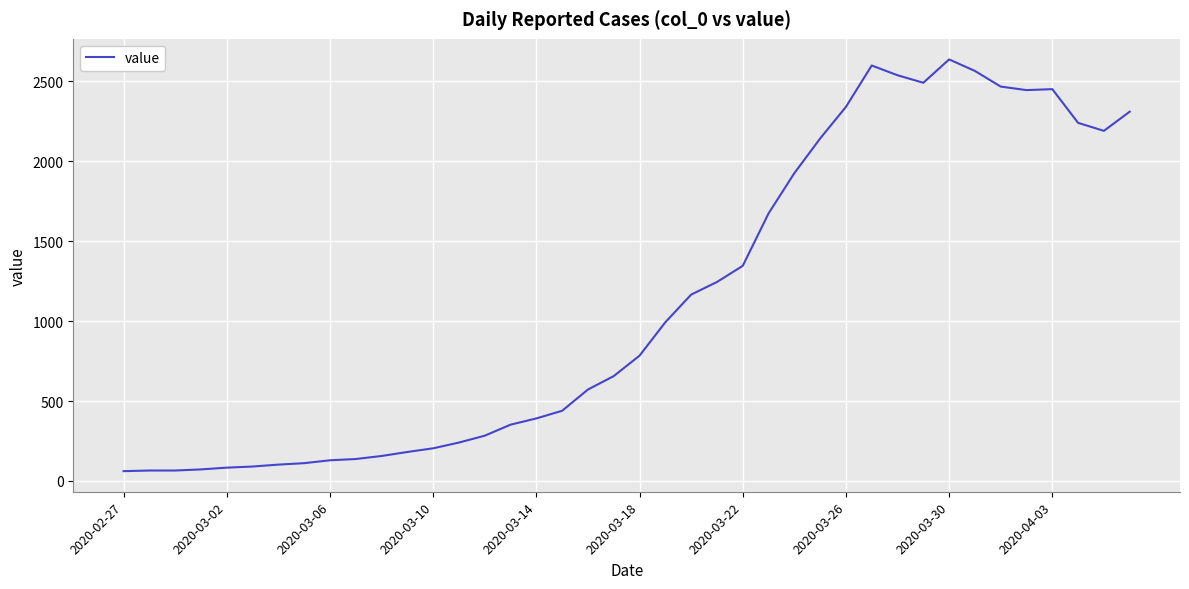

What is the smallest value displayed?

61